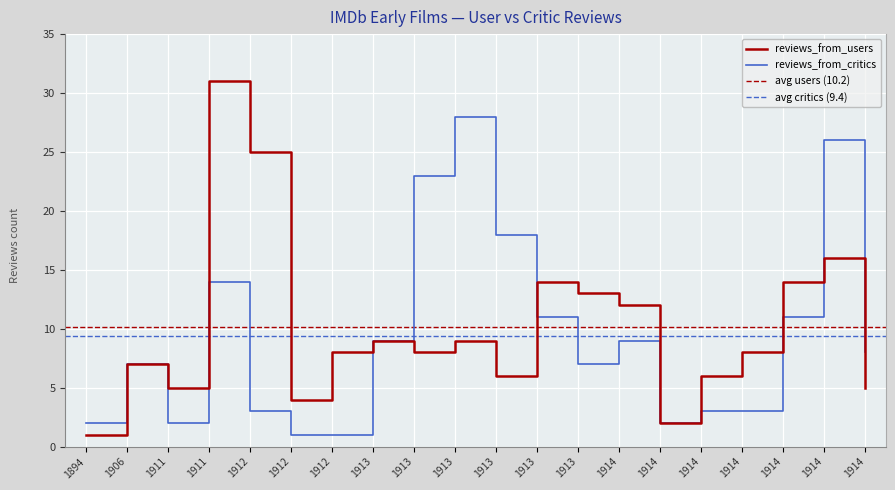

Reading right to left, what are all the values shown in this chart?

reviews_from_users: 1914=5	1914=16	1914=14	1914=8	1914=6	1914=2	1914=12	1913=13	1913=14	1913=6	1913=9	1913=8	1913=9	1912=8	1912=4	1912=25	1911=31	1911=5	1906=7	1894=1
reviews_from_critics: 1914=8	1914=26	1914=11	1914=3	1914=3	1914=2	1914=9	1913=7	1913=11	1913=18	1913=28	1913=23	1913=9	1912=1	1912=1	1912=3	1911=14	1911=2	1906=7	1894=2